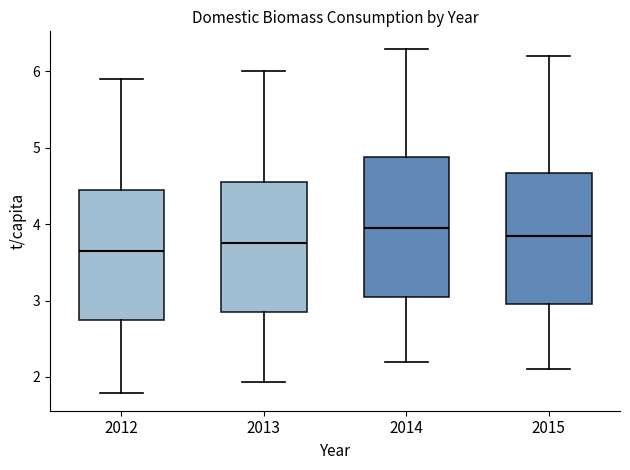

Reading left to right, read every box against the y-axis: the position of its median line, the range the box covers, and the ends of its whiskers. The values are not printed on the chart, so give them approximately, as read against the axis.

2012: median 3.7, box 2.8 to 4.5, whiskers 1.8 to 5.9
2013: median 3.8, box 2.9 to 4.6, whiskers 1.9 to 6.0
2014: median 4.0, box 3.1 to 4.9, whiskers 2.2 to 6.3
2015: median 3.9, box 3.0 to 4.7, whiskers 2.1 to 6.2